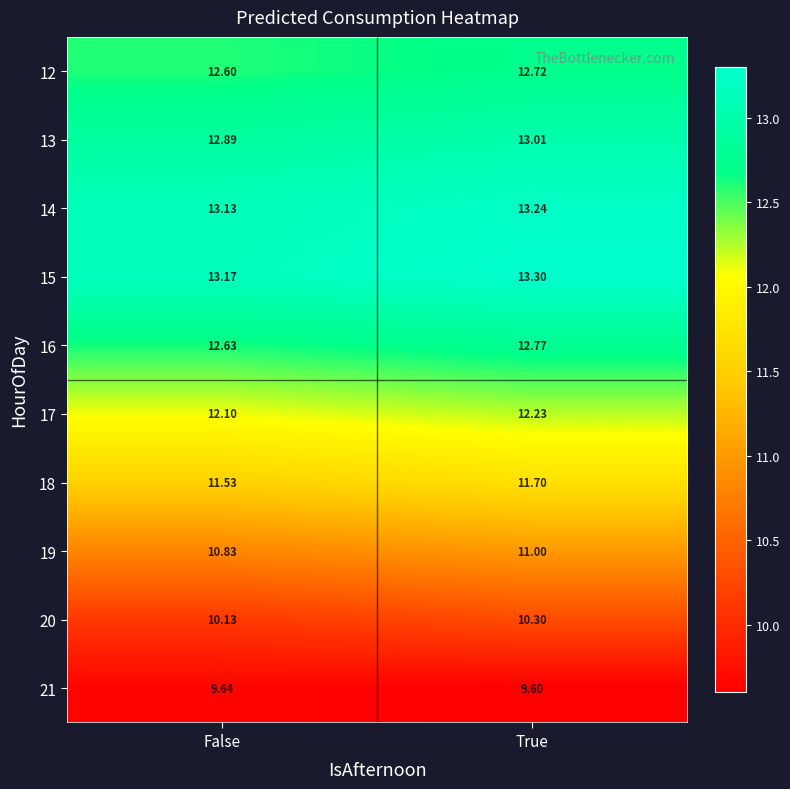

At which category does the chart reach its minimum across all series?

True